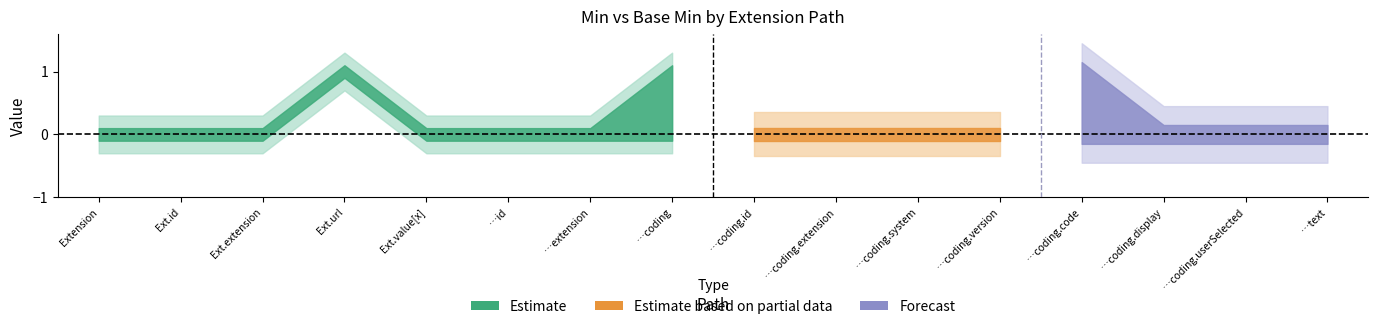

What is the label of the 9th point from the left?

Extension.value[x].coding.id